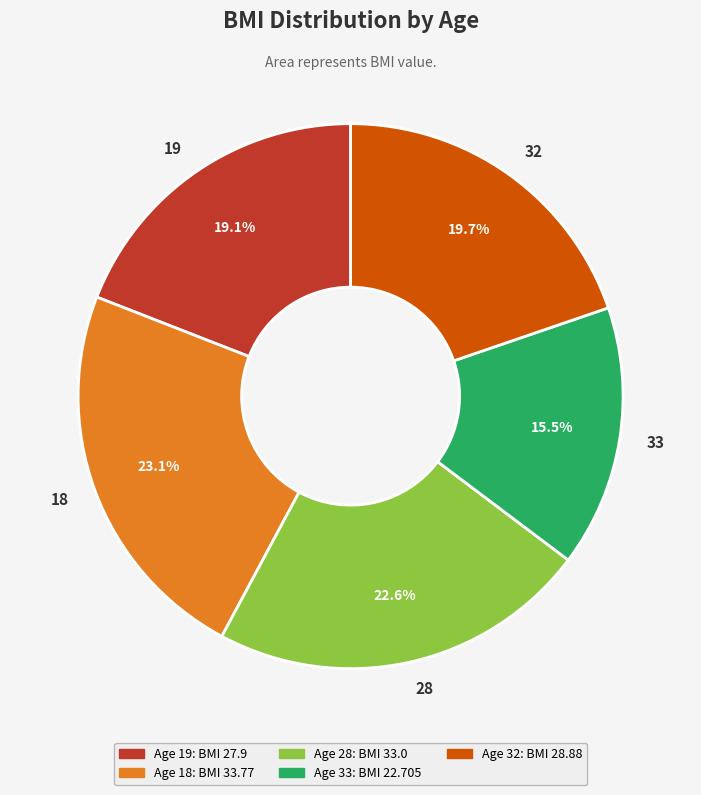

Which has a higher value, 32 or 28?

28